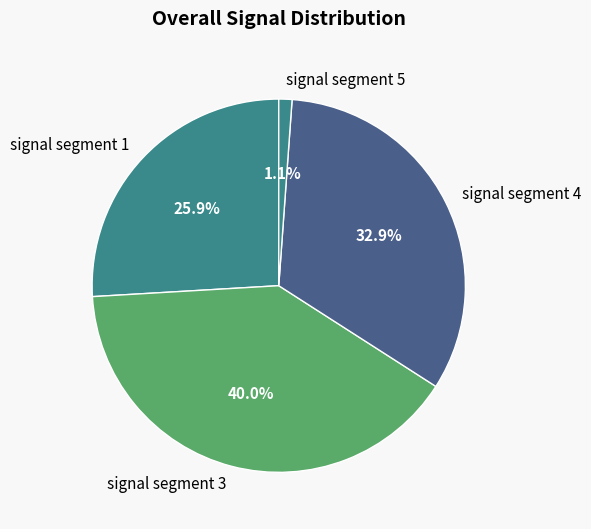

Count the number of slices in the pie.

4